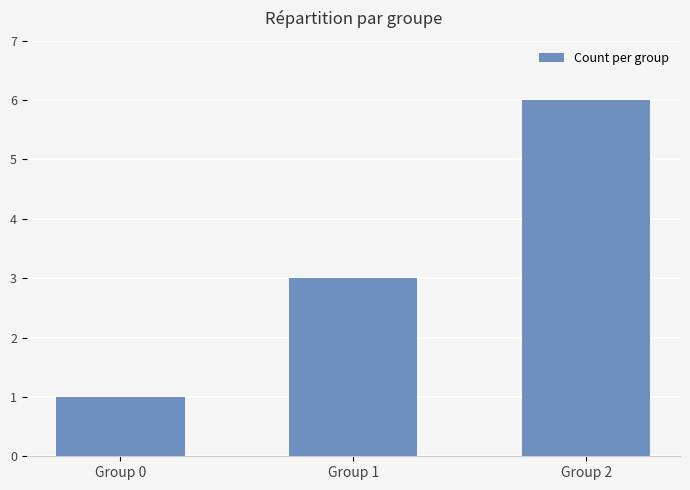

What is the difference between the second highest and minimum values?

2